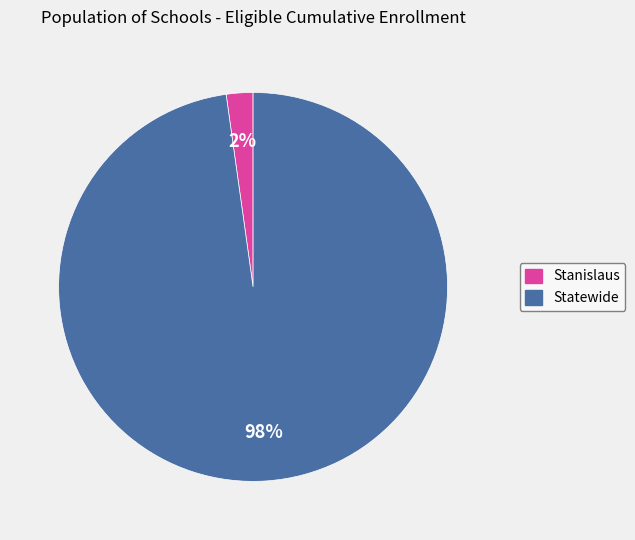

Rank the categories by value from lowest to highest.

Stanislaus, Statewide